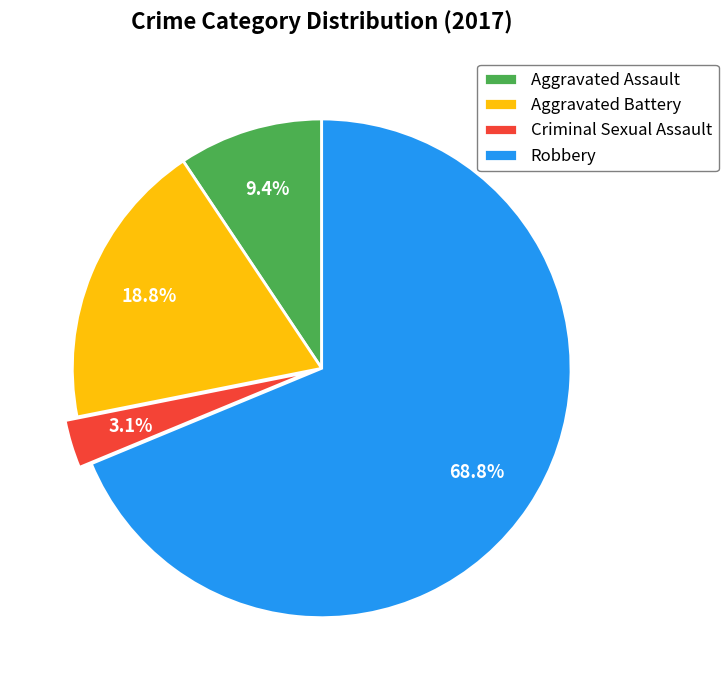

Count the number of slices in the pie.

4